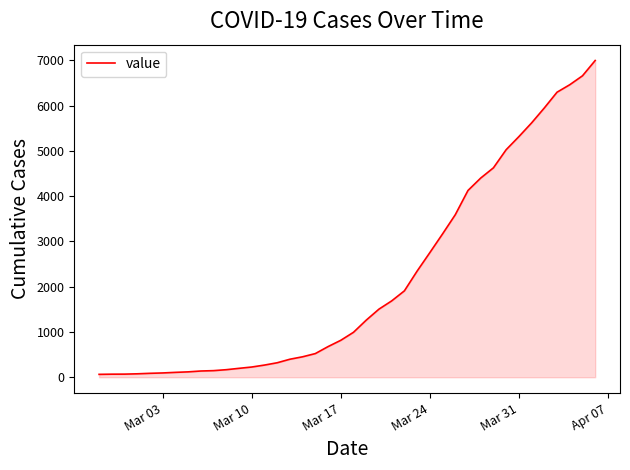

What is the greatest value displayed?

6995